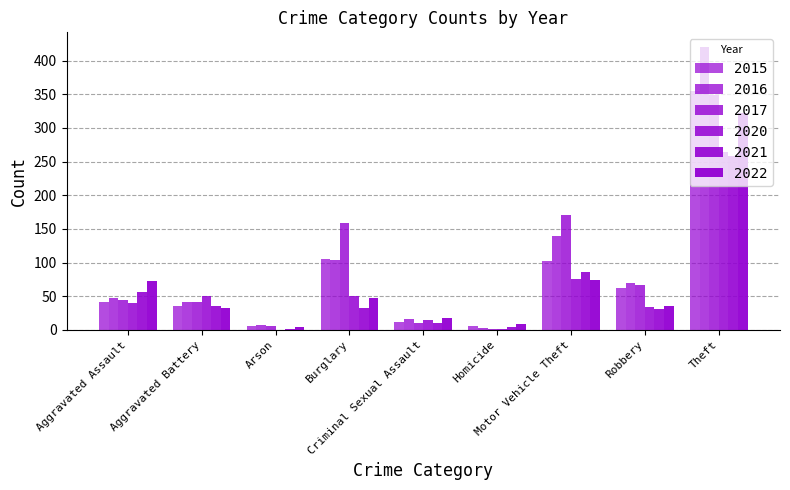

At how many categories does at least one series exceed 370?

1